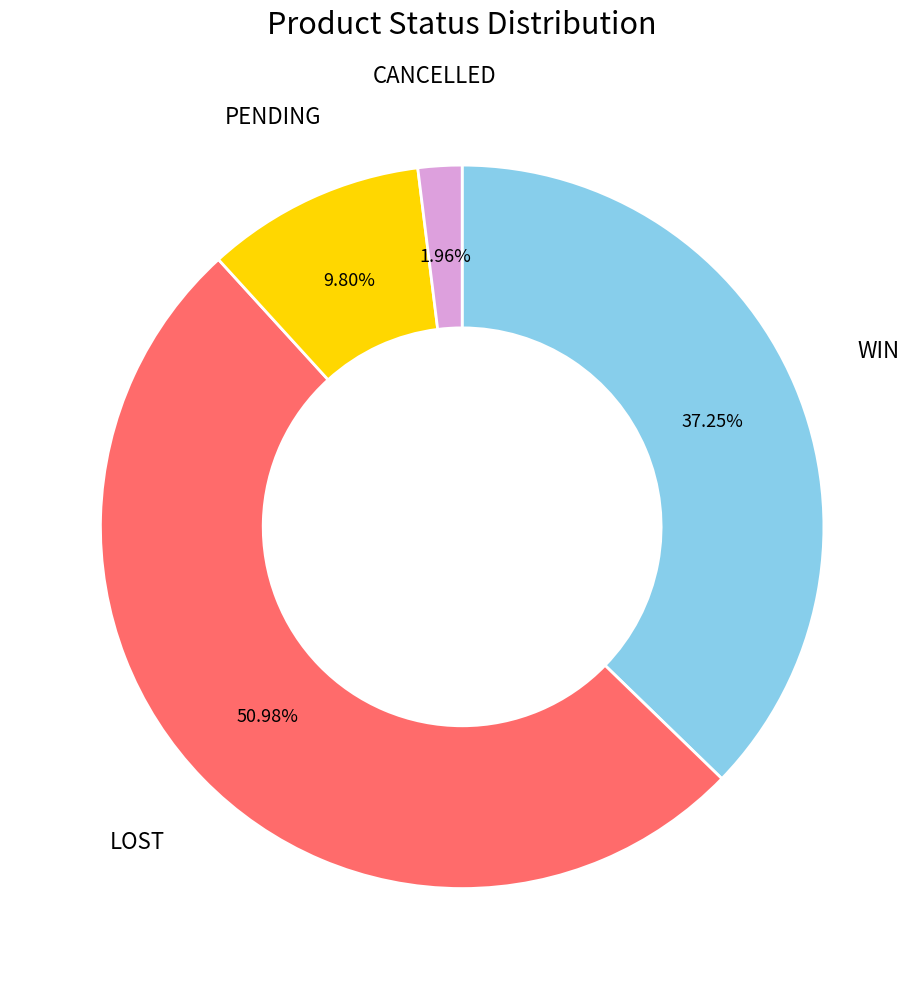

Count the number of slices in the pie.

4